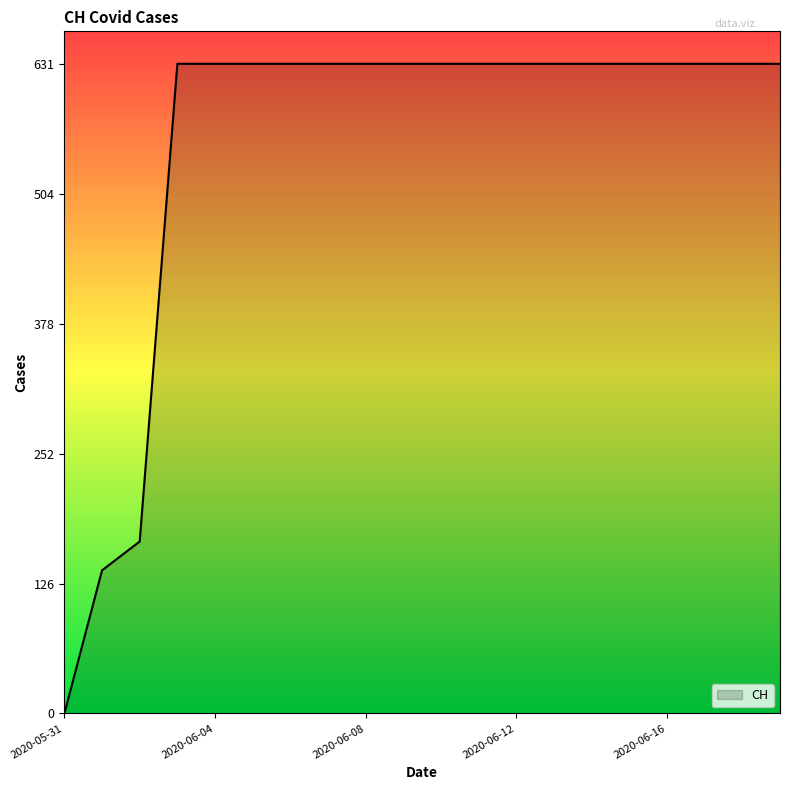

What is the greatest value displayed?

631